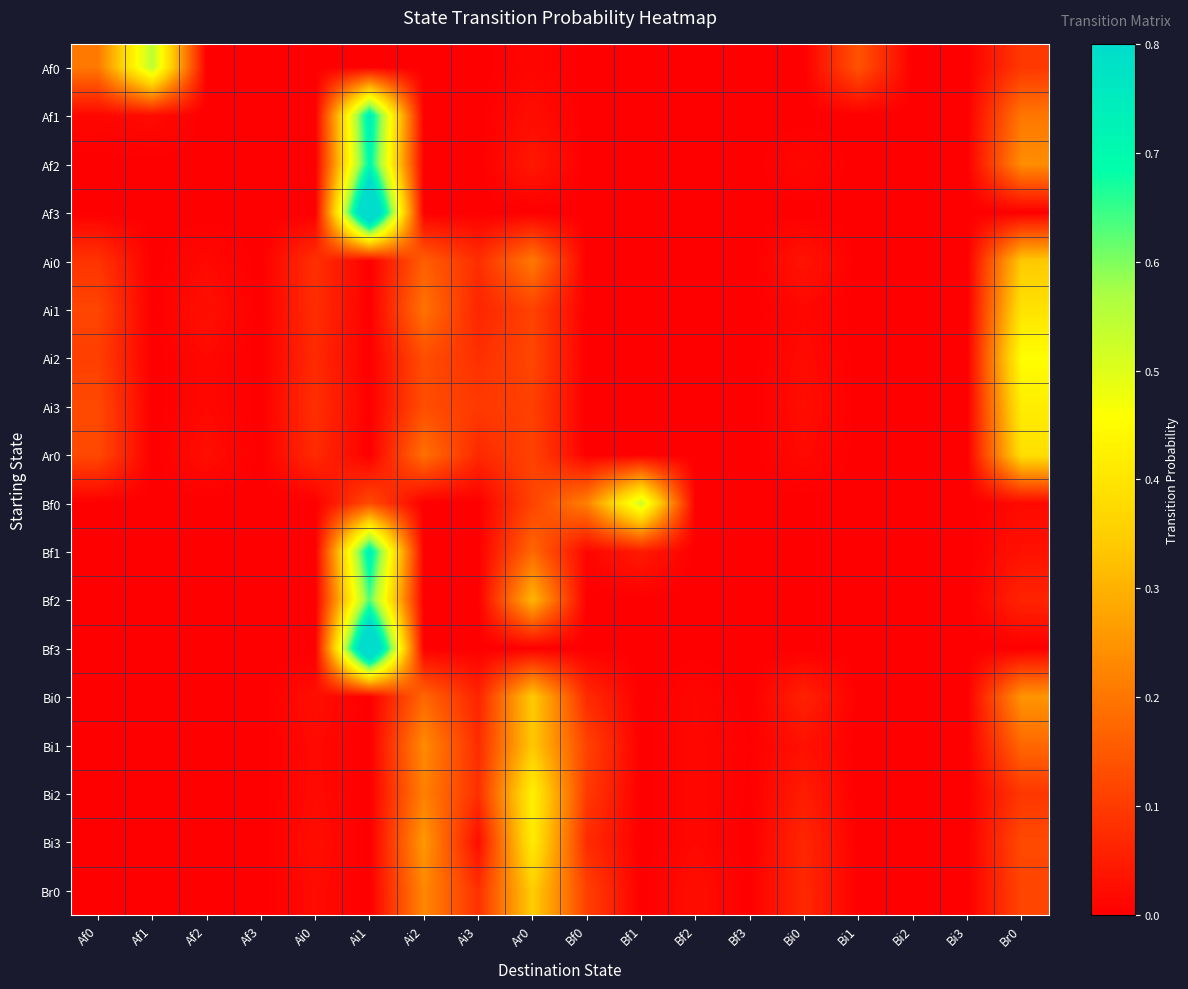

Reading left to right, what are all the values shown in this chart?

Af0: Af0=0.2	Af1=0.5	Af2=0.0	Af3=0.0	Ai0=0.0	Ai1=0.0	Ai2=0.0	Ai3=0.0	Ar0=0.0	Bf0=0.0	Bf1=0.0	Bf2=0.0	Bf3=0.0	Bi0=0.0	Bi1=0.1	Bi2=0.0	Bi3=0.0	Br0=0.1
Af1: Af0=0.0	Af1=0.0	Af2=0.0	Af3=0.0	Ai0=0.0	Ai1=0.7	Ai2=0.0	Ai3=0.0	Ar0=0.0	Bf0=0.0	Bf1=0.0	Bf2=0.0	Bf3=0.0	Bi0=0.0	Bi1=0.0	Bi2=0.0	Bi3=0.0	Br0=0.2
Af2: Af0=0.0	Af1=0.0	Af2=0.0	Af3=0.0	Ai0=0.0	Ai1=0.7	Ai2=0.0	Ai3=0.0	Ar0=0.0	Bf0=0.0	Bf1=0.0	Bf2=0.0	Bf3=0.0	Bi0=0.0	Bi1=0.0	Bi2=0.0	Bi3=0.0	Br0=0.2
Af3: Af0=0.0	Af1=0.0	Af2=0.0	Af3=0.0	Ai0=0.0	Ai1=1.0	Ai2=0.0	Ai3=0.0	Ar0=0.0	Bf0=0.0	Bf1=0.0	Bf2=0.0	Bf3=0.0	Bi0=0.0	Bi1=0.0	Bi2=0.0	Bi3=0.0	Br0=0.0
Ai0: Af0=0.1	Af1=0.0	Af2=0.0	Af3=0.0	Ai0=0.1	Ai1=0.0	Ai2=0.2	Ai3=0.1	Ar0=0.2	Bf0=0.0	Bf1=0.0	Bf2=0.0	Bf3=0.0	Bi0=0.0	Bi1=0.0	Bi2=0.0	Bi3=0.0	Br0=0.3
Ai1: Af0=0.1	Af1=0.0	Af2=0.0	Af3=0.0	Ai0=0.1	Ai1=0.0	Ai2=0.2	Ai3=0.1	Ar0=0.1	Bf0=0.0	Bf1=0.0	Bf2=0.0	Bf3=0.0	Bi0=0.0	Bi1=0.0	Bi2=0.0	Bi3=0.0	Br0=0.4
Ai2: Af0=0.1	Af1=0.0	Af2=0.0	Af3=0.0	Ai0=0.1	Ai1=0.0	Ai2=0.1	Ai3=0.1	Ar0=0.1	Bf0=0.0	Bf1=0.0	Bf2=0.0	Bf3=0.0	Bi0=0.0	Bi1=0.0	Bi2=0.0	Bi3=0.0	Br0=0.5
Ai3: Af0=0.1	Af1=0.0	Af2=0.0	Af3=0.0	Ai0=0.1	Ai1=0.0	Ai2=0.1	Ai3=0.1	Ar0=0.1	Bf0=0.0	Bf1=0.0	Bf2=0.0	Bf3=0.0	Bi0=0.0	Bi1=0.0	Bi2=0.0	Bi3=0.0	Br0=0.4
Ar0: Af0=0.1	Af1=0.0	Af2=0.0	Af3=0.0	Ai0=0.1	Ai1=0.0	Ai2=0.2	Ai3=0.1	Ar0=0.1	Bf0=0.0	Bf1=0.0	Bf2=0.0	Bf3=0.0	Bi0=0.0	Bi1=0.0	Bi2=0.0	Bi3=0.0	Br0=0.4
Bf0: Af0=0.0	Af1=0.0	Af2=0.0	Af3=0.0	Ai0=0.0	Ai1=0.1	Ai2=0.0	Ai3=0.0	Ar0=0.1	Bf0=0.2	Bf1=0.5	Bf2=0.0	Bf3=0.0	Bi0=0.0	Bi1=0.0	Bi2=0.0	Bi3=0.0	Br0=0.0
Bf1: Af0=0.0	Af1=0.0	Af2=0.0	Af3=0.0	Ai0=0.0	Ai1=0.7	Ai2=0.0	Ai3=0.0	Ar0=0.2	Bf0=0.0	Bf1=0.0	Bf2=0.0	Bf3=0.0	Bi0=0.0	Bi1=0.0	Bi2=0.0	Bi3=0.0	Br0=0.0
Bf2: Af0=0.0	Af1=0.0	Af2=0.0	Af3=0.0	Ai0=0.0	Ai1=0.6	Ai2=0.0	Ai3=0.0	Ar0=0.3	Bf0=0.0	Bf1=0.0	Bf2=0.0	Bf3=0.0	Bi0=0.0	Bi1=0.0	Bi2=0.0	Bi3=0.0	Br0=0.1
Bf3: Af0=0.0	Af1=0.0	Af2=0.0	Af3=0.0	Ai0=0.0	Ai1=1.0	Ai2=0.0	Ai3=0.0	Ar0=0.0	Bf0=0.0	Bf1=0.0	Bf2=0.0	Bf3=0.0	Bi0=0.0	Bi1=0.0	Bi2=0.0	Bi3=0.0	Br0=0.0
Bi0: Af0=0.0	Af1=0.0	Af2=0.0	Af3=0.0	Ai0=0.0	Ai1=0.0	Ai2=0.2	Ai3=0.1	Ar0=0.3	Bf0=0.1	Bf1=0.0	Bf2=0.0	Bf3=0.0	Bi0=0.1	Bi1=0.0	Bi2=0.0	Bi3=0.0	Br0=0.3
Bi1: Af0=0.0	Af1=0.0	Af2=0.0	Af3=0.0	Ai0=0.0	Ai1=0.0	Ai2=0.2	Ai3=0.1	Ar0=0.3	Bf0=0.1	Bf1=0.0	Bf2=0.0	Bf3=0.0	Bi0=0.0	Bi1=0.0	Bi2=0.0	Bi3=0.0	Br0=0.2
Bi2: Af0=0.0	Af1=0.0	Af2=0.0	Af3=0.0	Ai0=0.0	Ai1=0.0	Ai2=0.2	Ai3=0.1	Ar0=0.4	Bf0=0.1	Bf1=0.0	Bf2=0.0	Bf3=0.0	Bi0=0.0	Bi1=0.0	Bi2=0.0	Bi3=0.0	Br0=0.1
Bi3: Af0=0.0	Af1=0.0	Af2=0.0	Af3=0.0	Ai0=0.0	Ai1=0.0	Ai2=0.3	Ai3=0.0	Ar0=0.4	Bf0=0.1	Bf1=0.0	Bf2=0.0	Bf3=0.0	Bi0=0.1	Bi1=0.0	Bi2=0.0	Bi3=0.0	Br0=0.1
Br0: Af0=0.0	Af1=0.0	Af2=0.0	Af3=0.0	Ai0=0.0	Ai1=0.0	Ai2=0.2	Ai3=0.1	Ar0=0.3	Bf0=0.1	Bf1=0.0	Bf2=0.0	Bf3=0.0	Bi0=0.1	Bi1=0.0	Bi2=0.0	Bi3=0.0	Br0=0.1